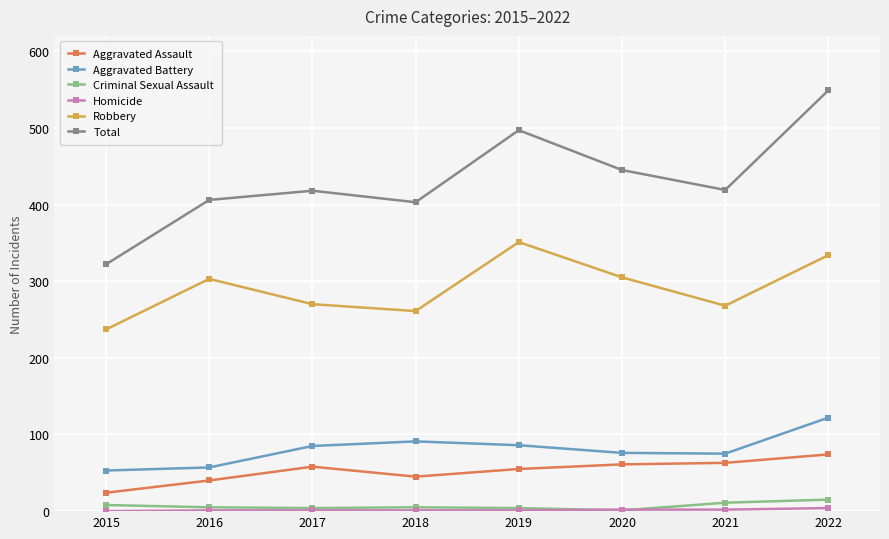

True or false: Criminal Sexual Assault and Aggravated Assault intersect in this chart.

False